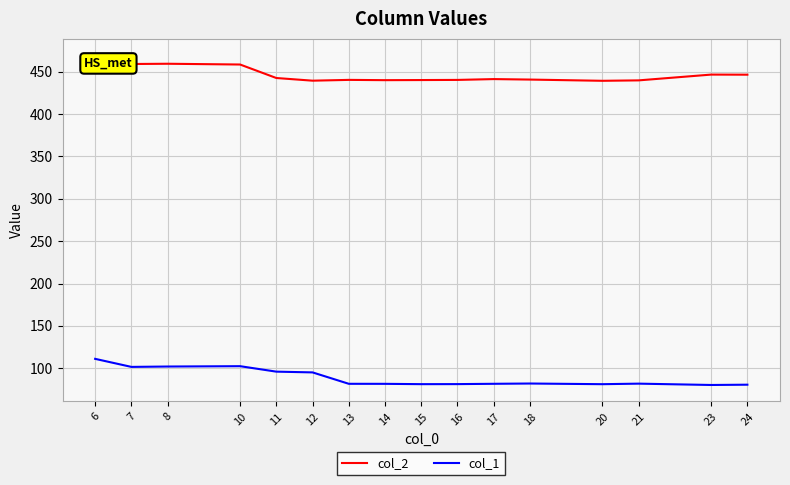

What is the total value across all series at 6?

580.4